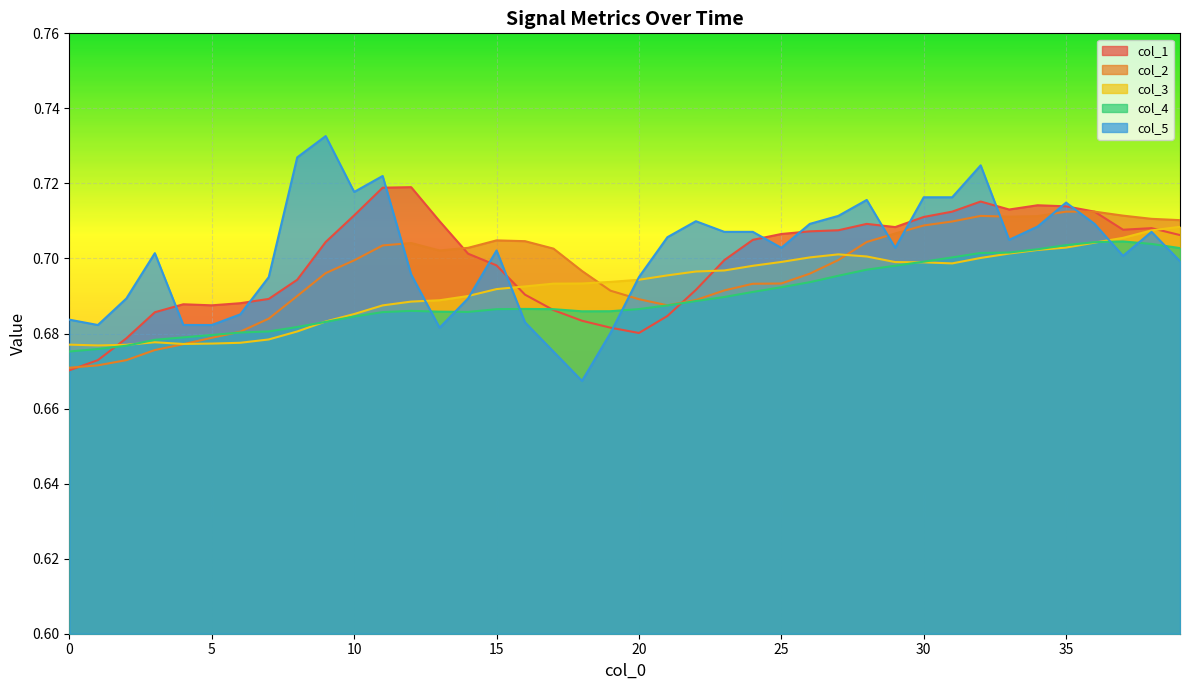

What are all the series names shown in the legend?

col_1, col_2, col_3, col_4, col_5